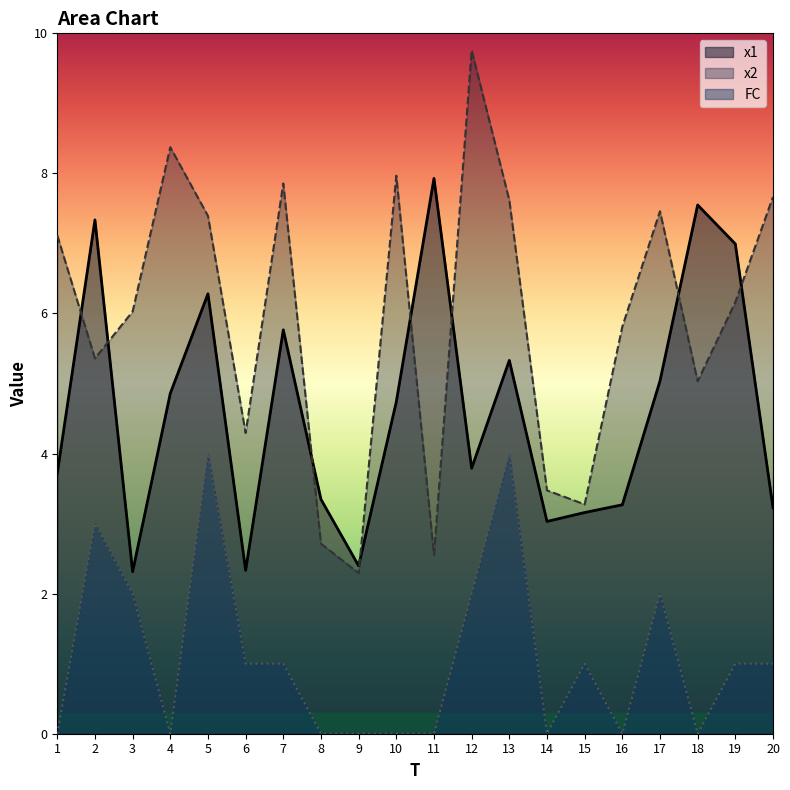

Which series has the largest total across all categories?

x2